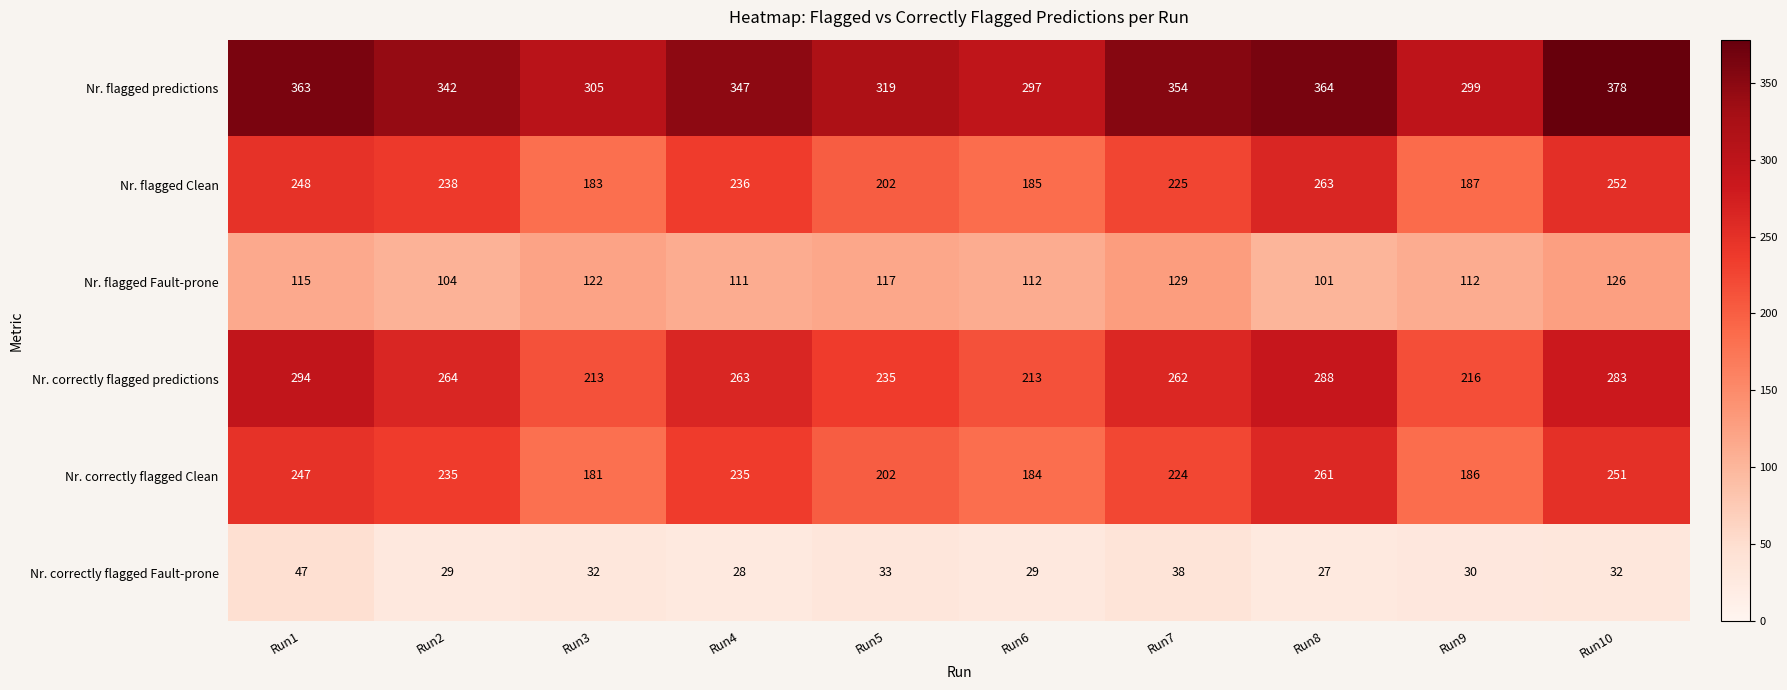

What is the minimum value shown in the chart?

27